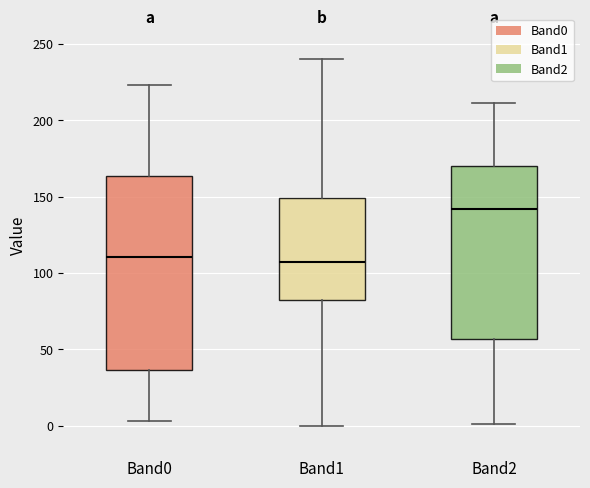

Reading left to right, read every box against the y-axis: the position of its median line, the range the box covers, and the ends of its whiskers. The values are not printed on the chart, so give them approximately, as read against the axis.

Band0: median 110, box 35 to 165, whiskers 5 to 225
Band1: median 105, box 80 to 150, whiskers 0 to 240
Band2: median 140, box 55 to 170, whiskers 0 to 210